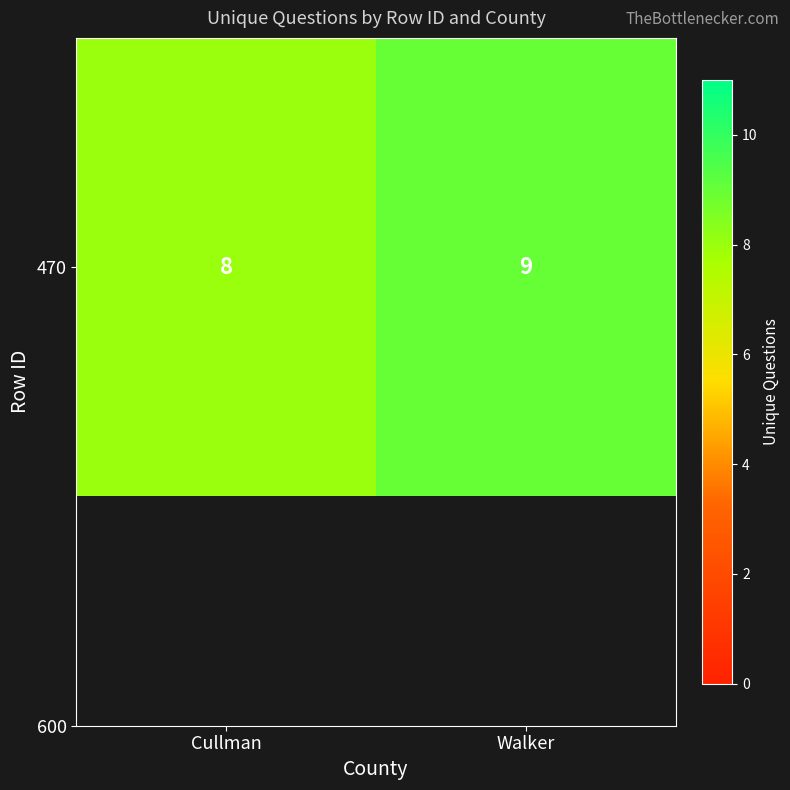

How many values are between 8 and 9?

2